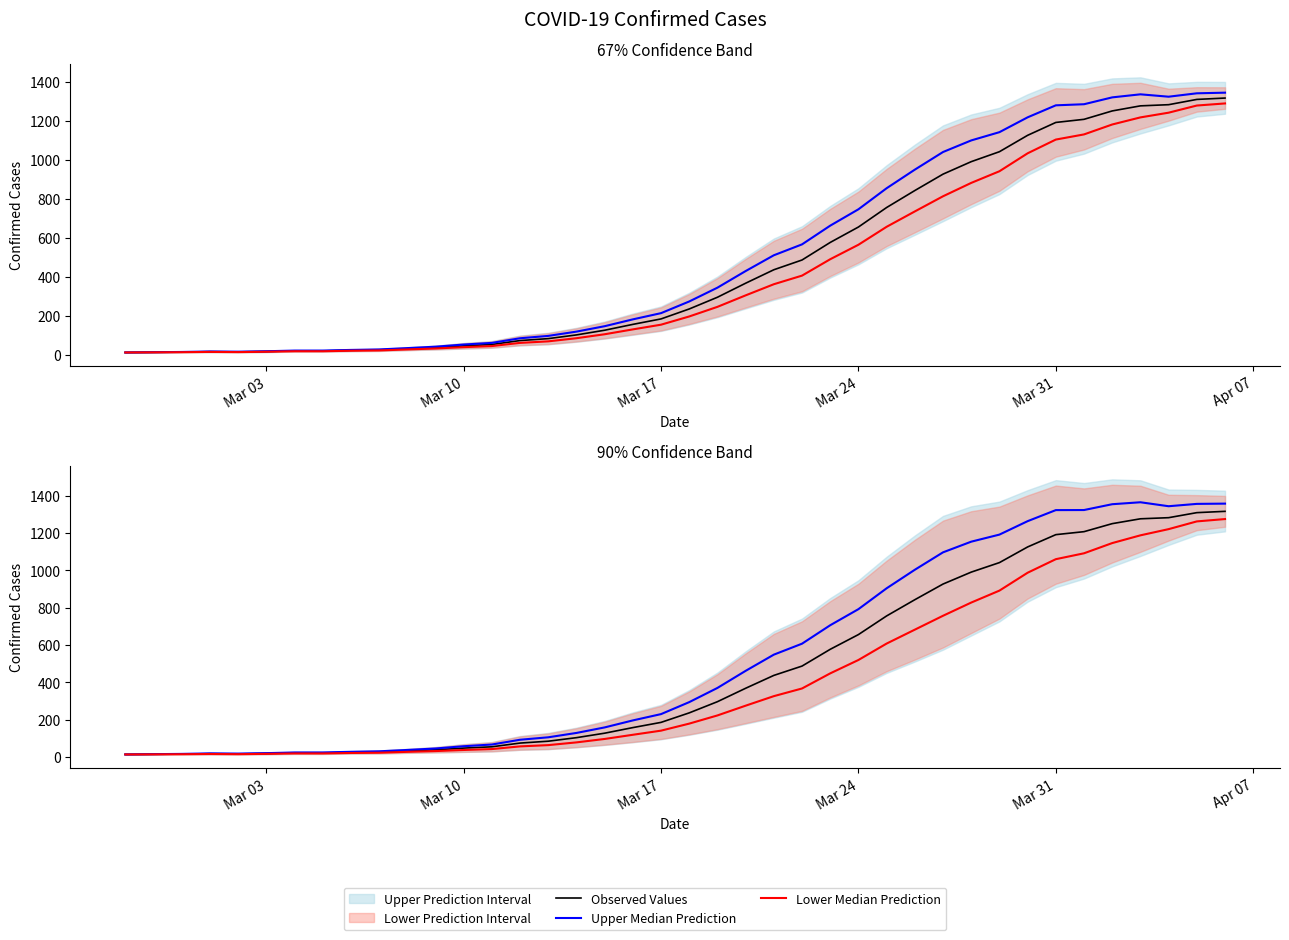

True or false: Upper Median Prediction has more than 0 interior local peaks.

True